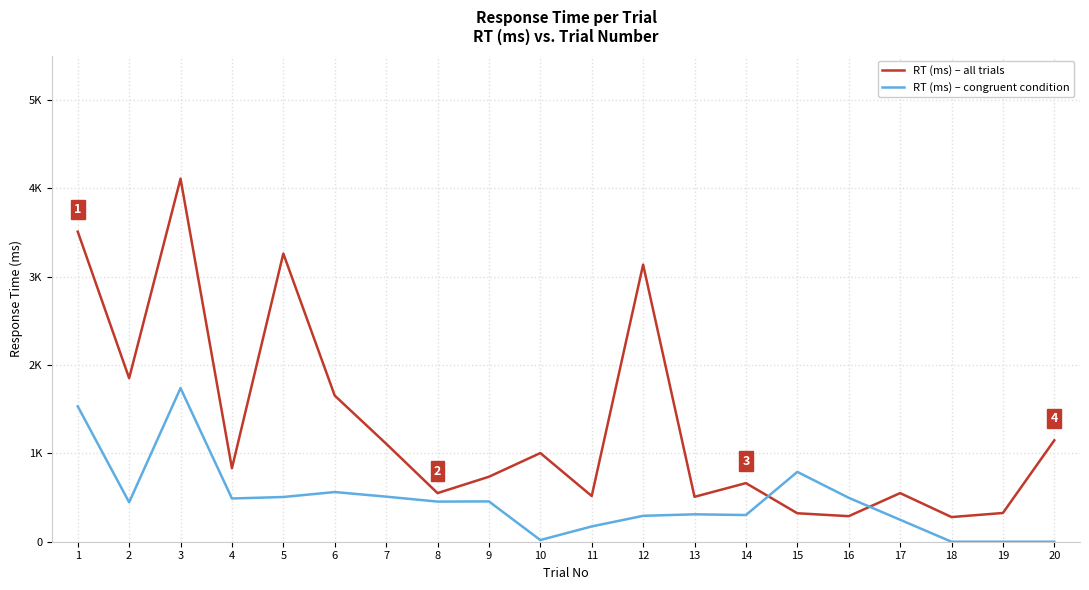

At which category does the data reach its first local valley?

2